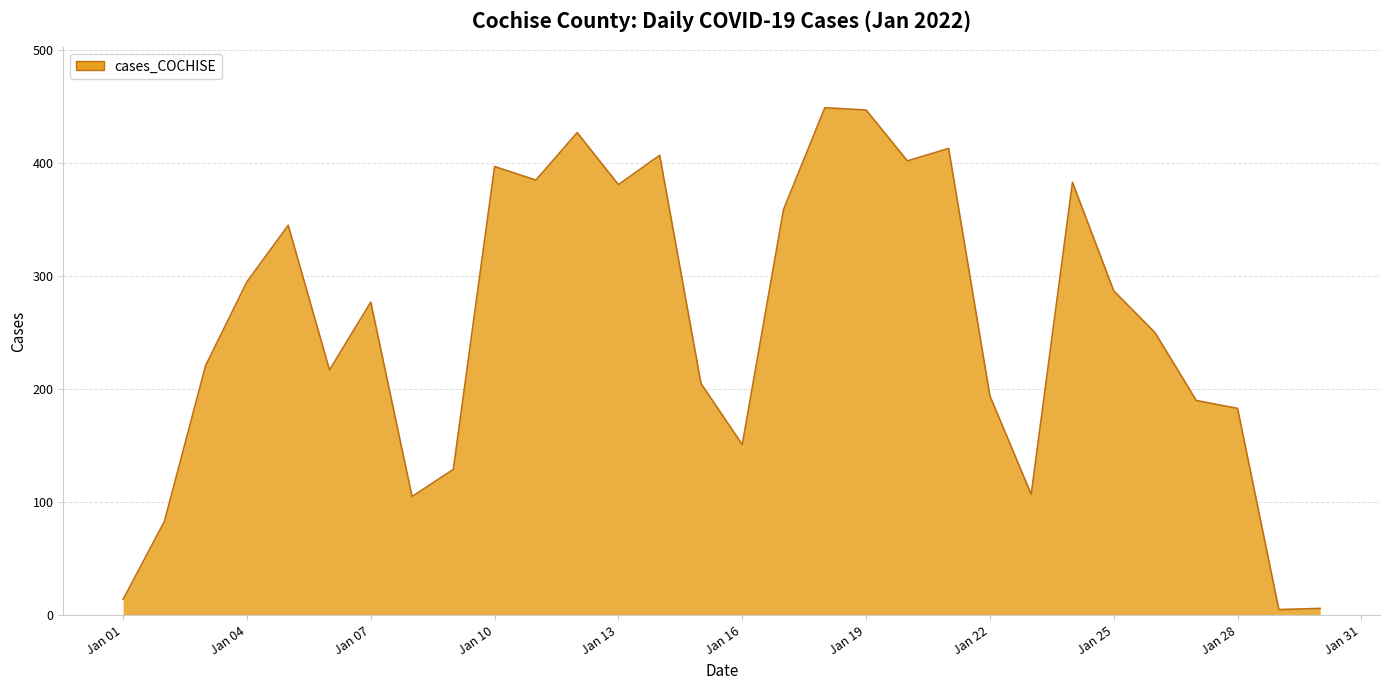

What is the greatest value displayed?

449